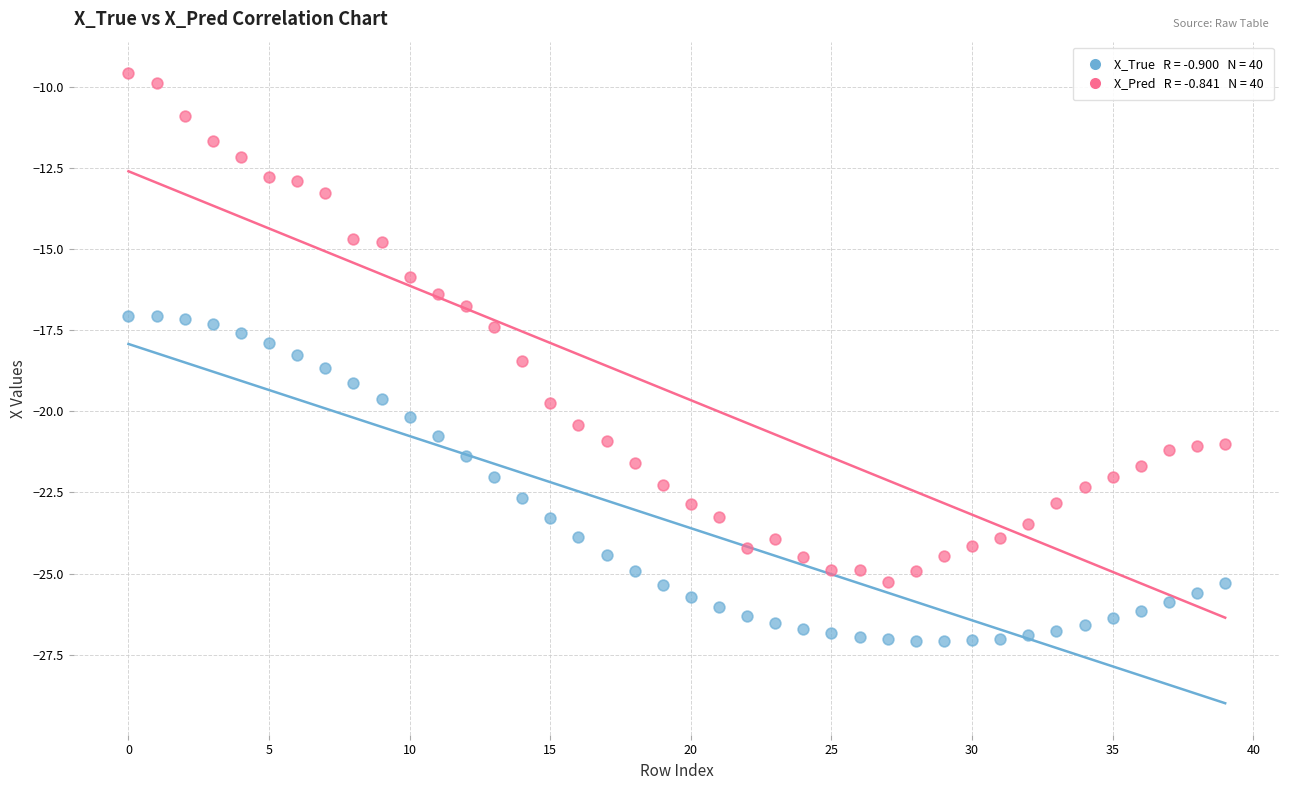

Across all data points, what is the range of Y values (max minus min)?

17.5